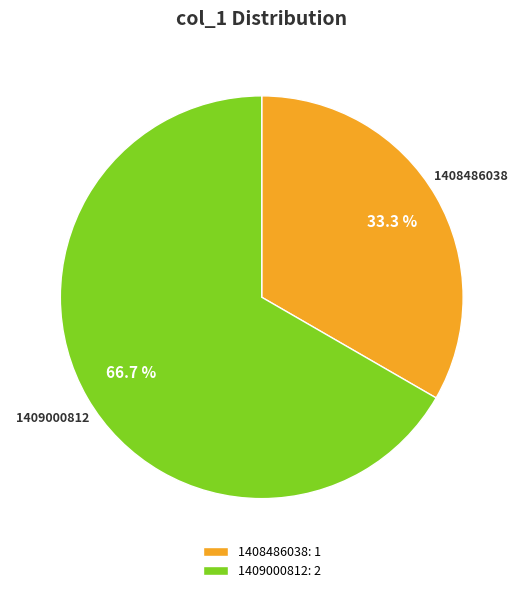

To the nearest percent, what is the difference between the largest and smallest slice percentages?

33%